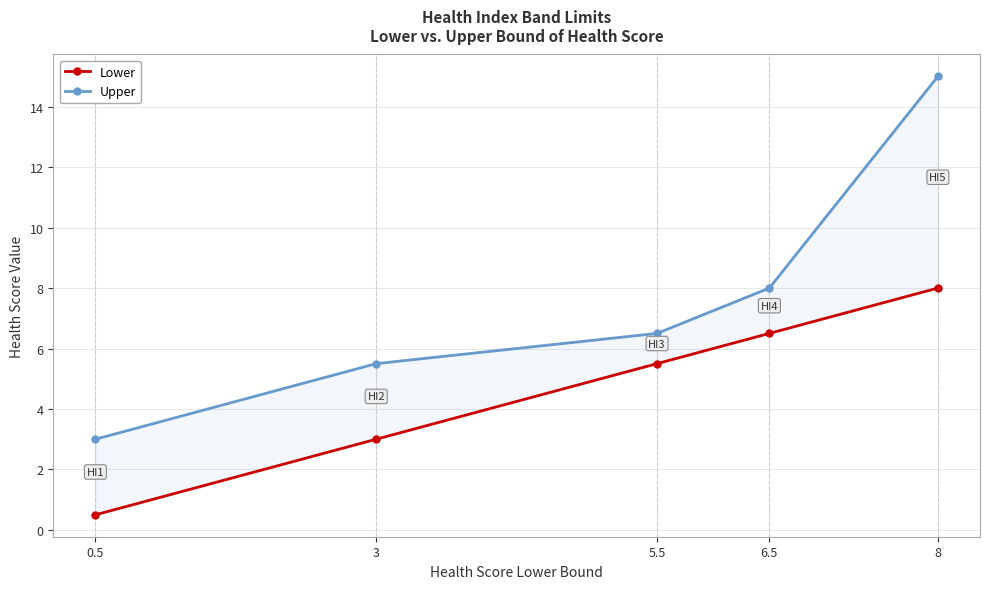

What is the label of the 1st point from the left?

0.5